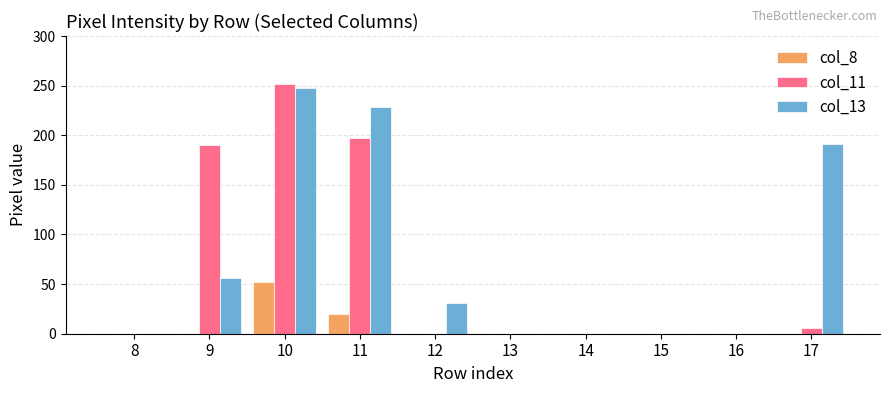

How many groups of bars are there?

10